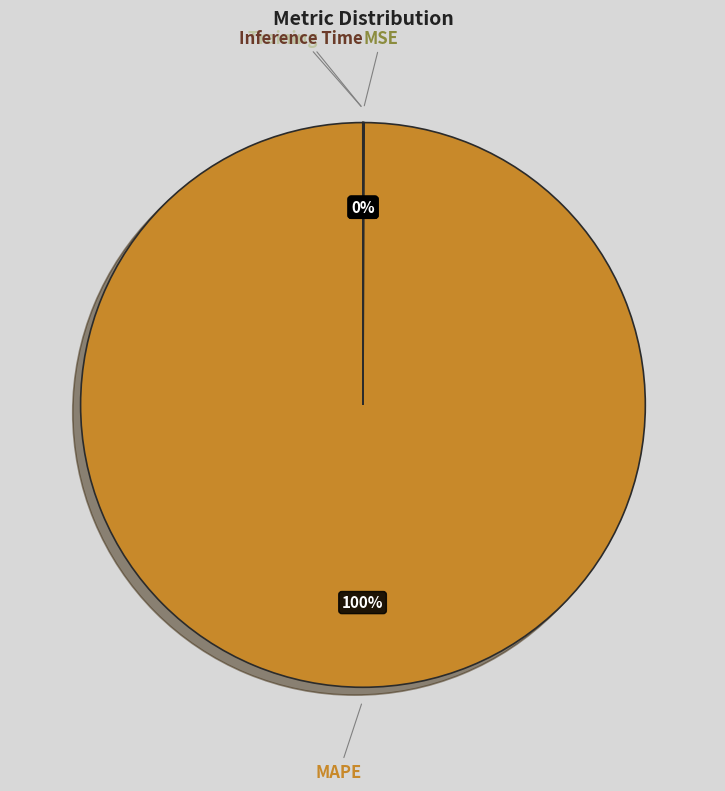

Is it true that MAPE is 100% of the pie?

True